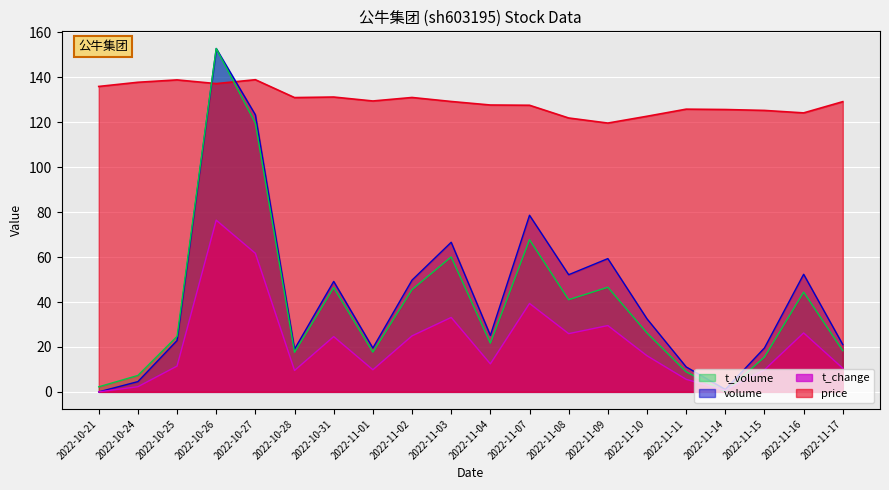

Which series changed the most between 2022-11-14 and 2022-11-15?

volume